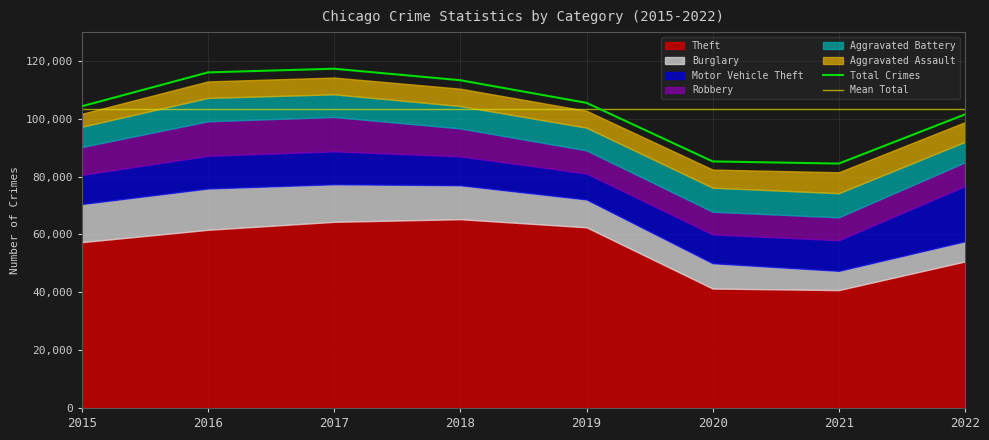

What are all the series names shown in the legend?

Theft, Burglary, Motor Vehicle Theft, Robbery, Aggravated Battery, Aggravated Assault